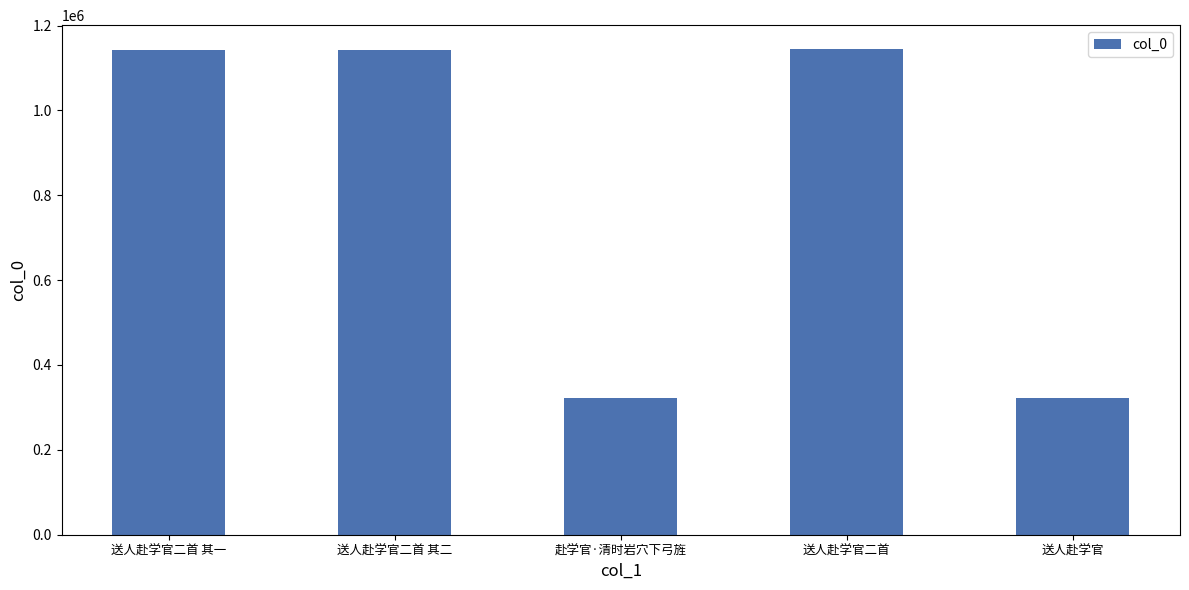

What is the difference between the maximum and second lowest values?

822495